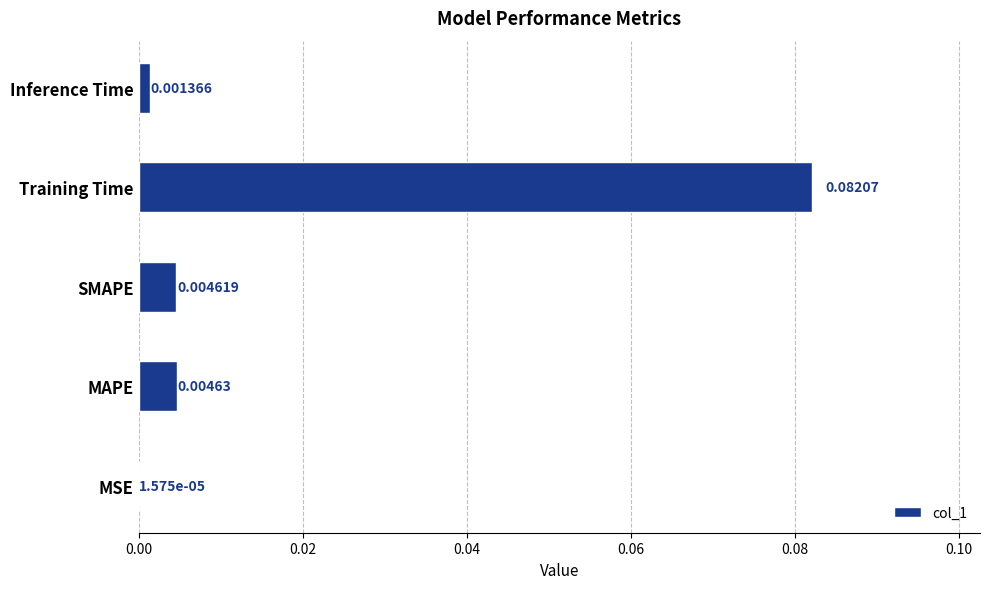

Which has a higher value, SMAPE or Inference Time?

SMAPE